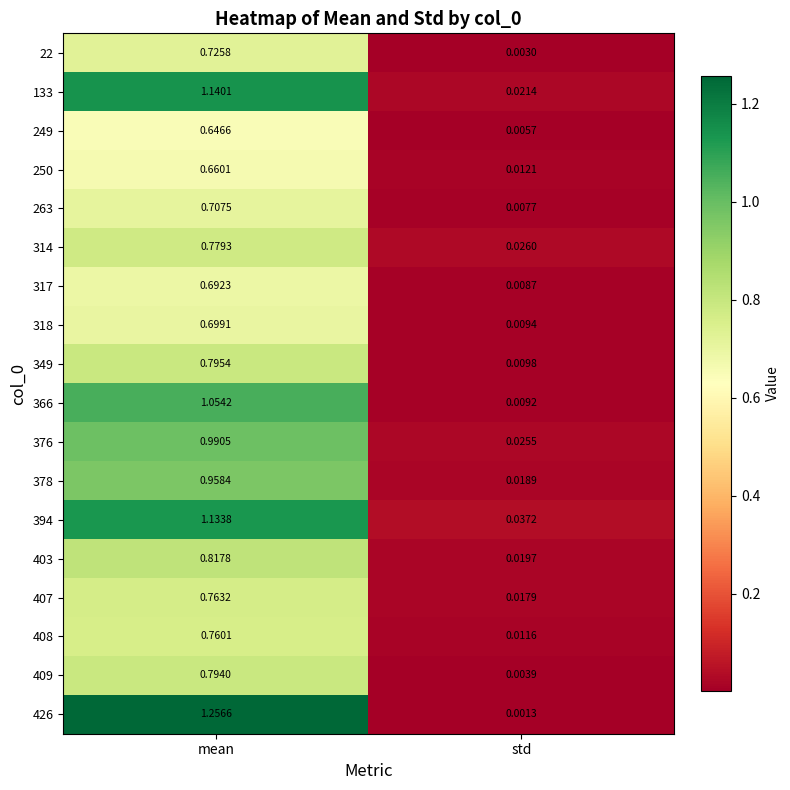

At which category is the sum across all series the highest?

mean